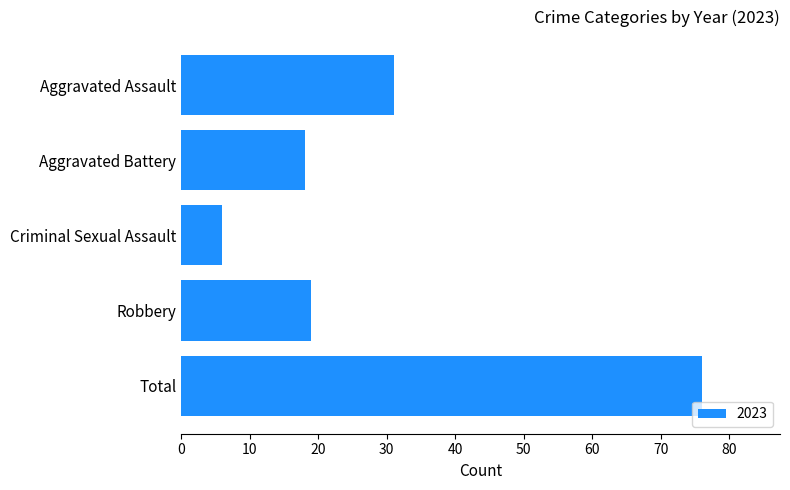

Where is the data nearest to the value 41?

Aggravated Assault